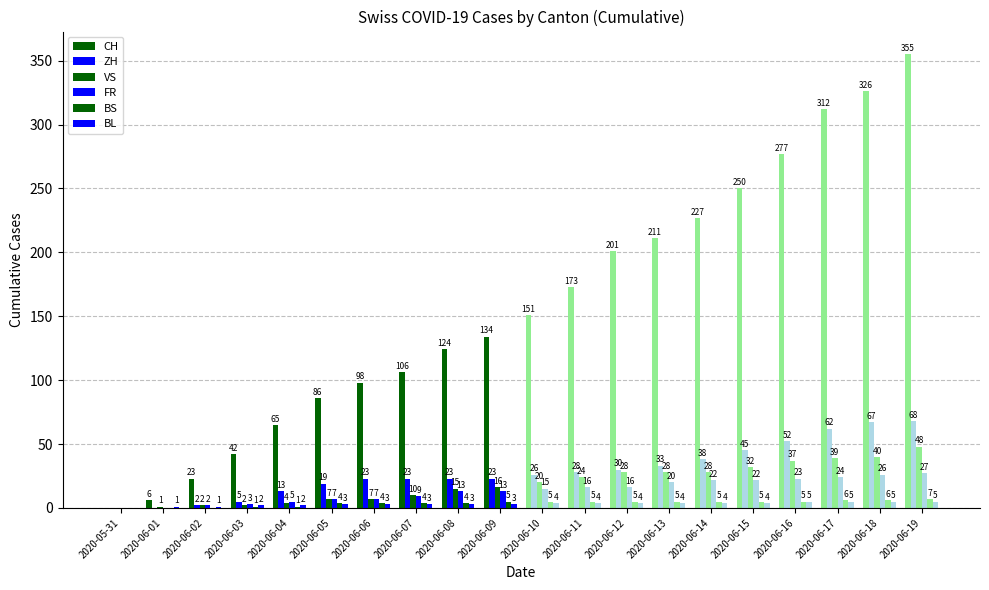

What are all the series names shown in the legend?

CH, ZH, VS, FR, BS, BL